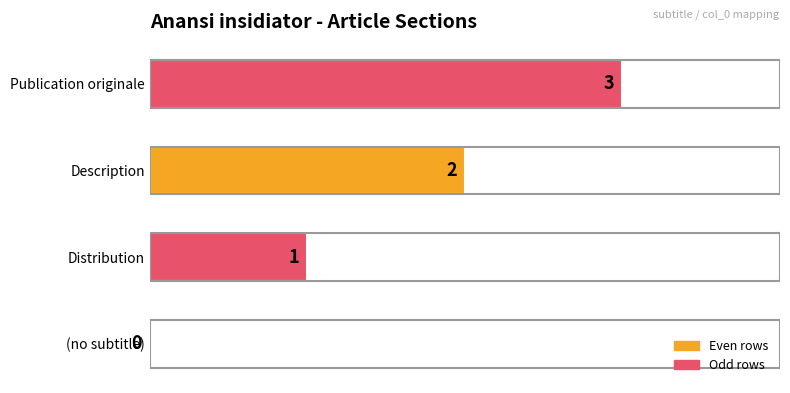

At which label is the value closest to 1?

Distribution